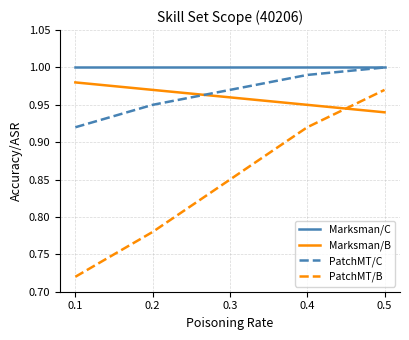

What is the sum of the PatchMT/B values at 0.3 and 0.5?

1.8